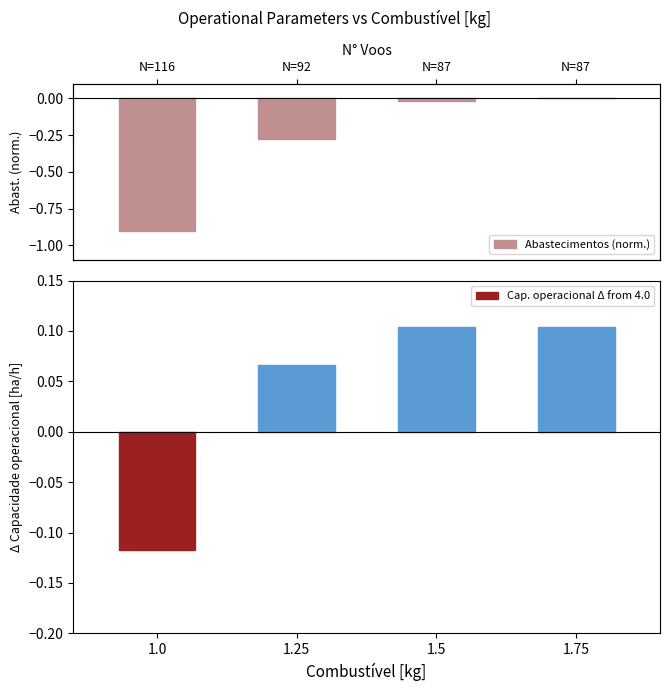

What is the label of the 2nd bar from the right?

1.5